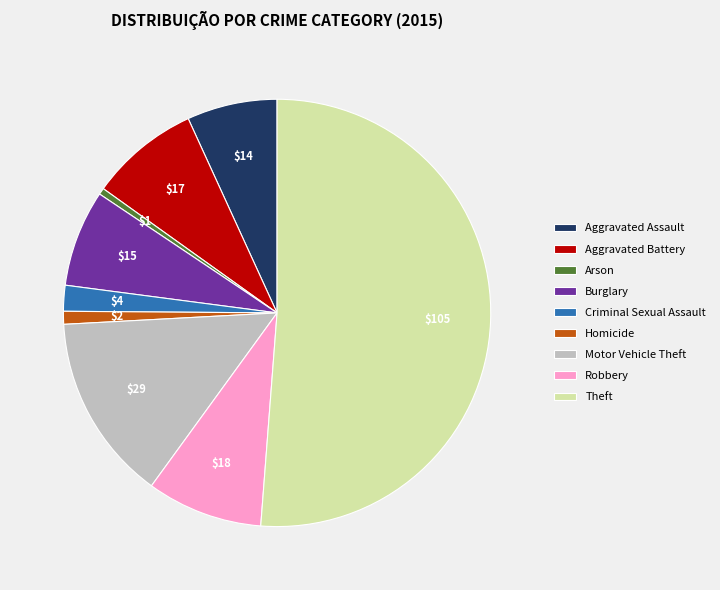

Is it true that Aggravated Assault is 1% of the pie?

False